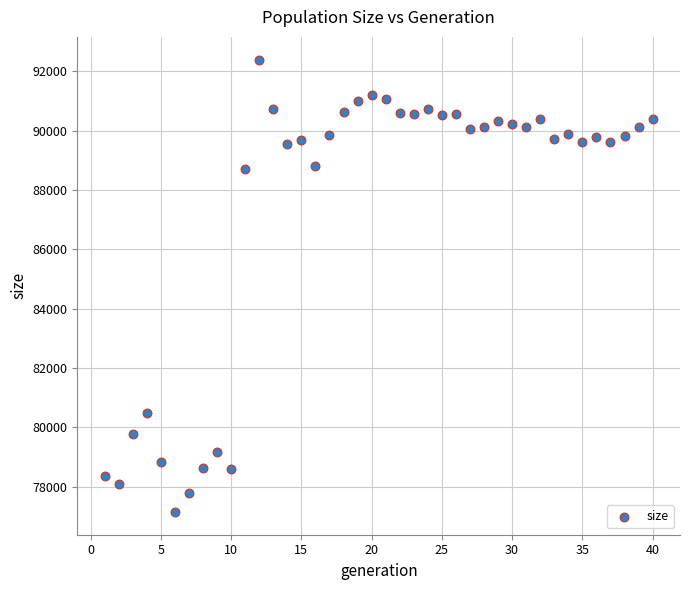

What is the range of X values (max minus min)?

39